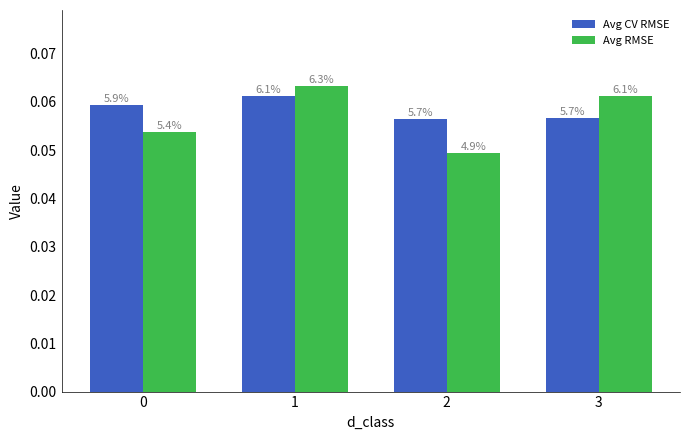

How many groups of bars are there?

4